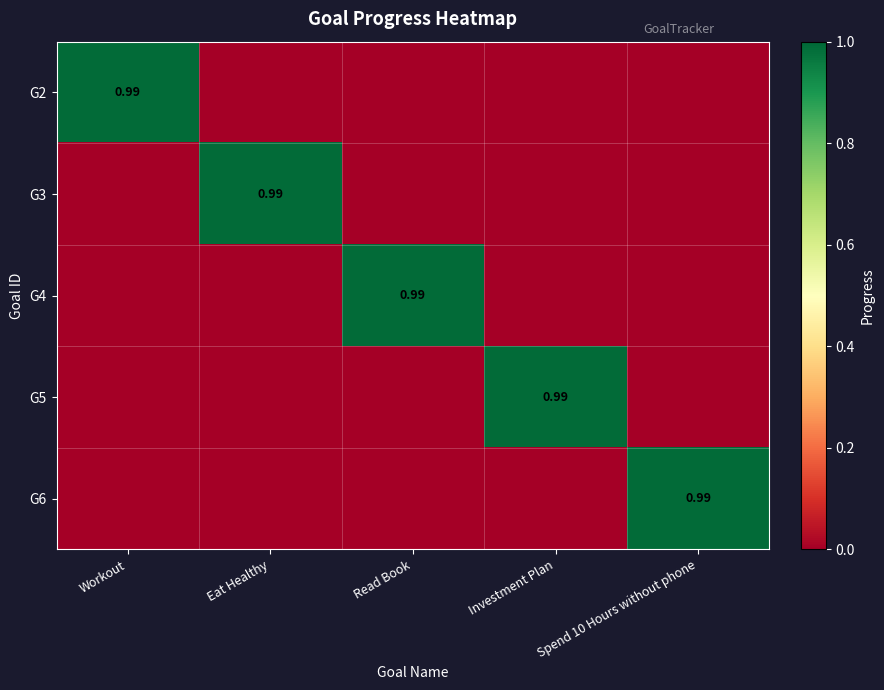

What is the sum of all G3 values?

1.0